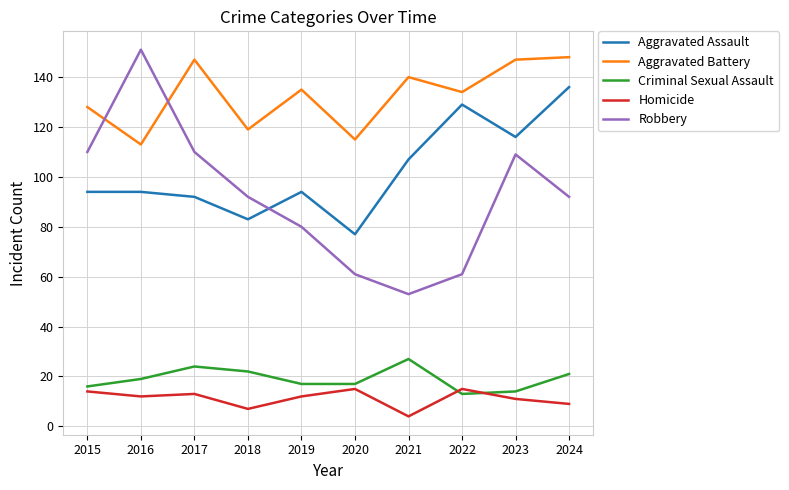

What is the total value across all series at 2018?

323